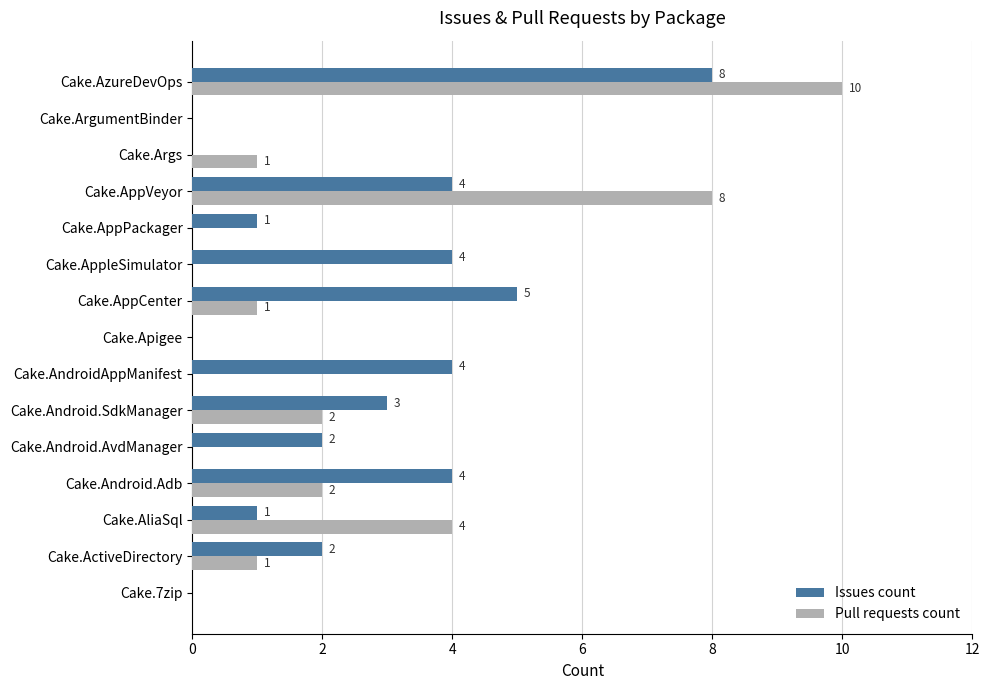

Which label corresponds to the largest value in the chart?

Cake.AzureDevOps